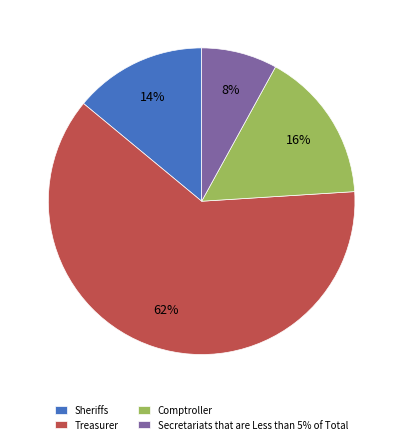

Do Secretariats that are Less than 5% of Total and Comptroller together represent more than half of the pie?

No